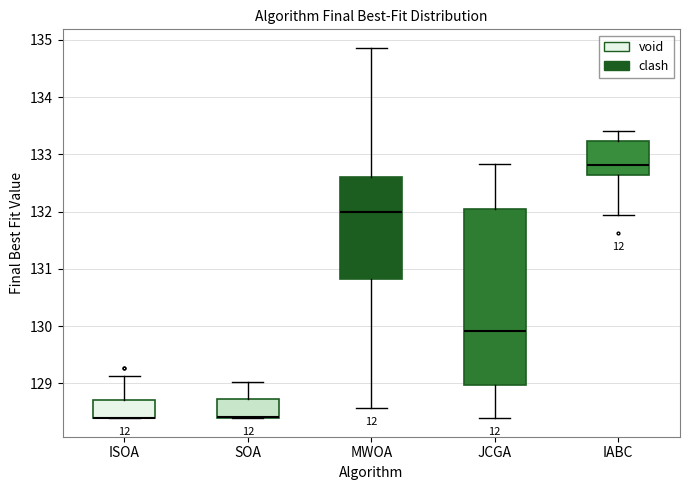

Reading left to right, read every box against the y-axis: the position of its median line, the range the box covers, and the ends of its whiskers. The values are not printed on the chart, so give them approximately, as read against the axis.

ISOA: median 128.4 (drawn on the box's lower edge), box 128.4 to 128.7, whiskers 128.4 to 129.1
SOA: median 128.4 (drawn on the box's lower edge), box 128.4 to 128.7, whiskers 128.4 to 129.0
MWOA: median 132.0, box 130.8 to 132.6, whiskers 128.6 to 134.9
JCGA: median 129.9, box 129.0 to 132.1, whiskers 128.4 to 132.8
IABC: median 132.8, box 132.6 to 133.2, whiskers 131.9 to 133.4